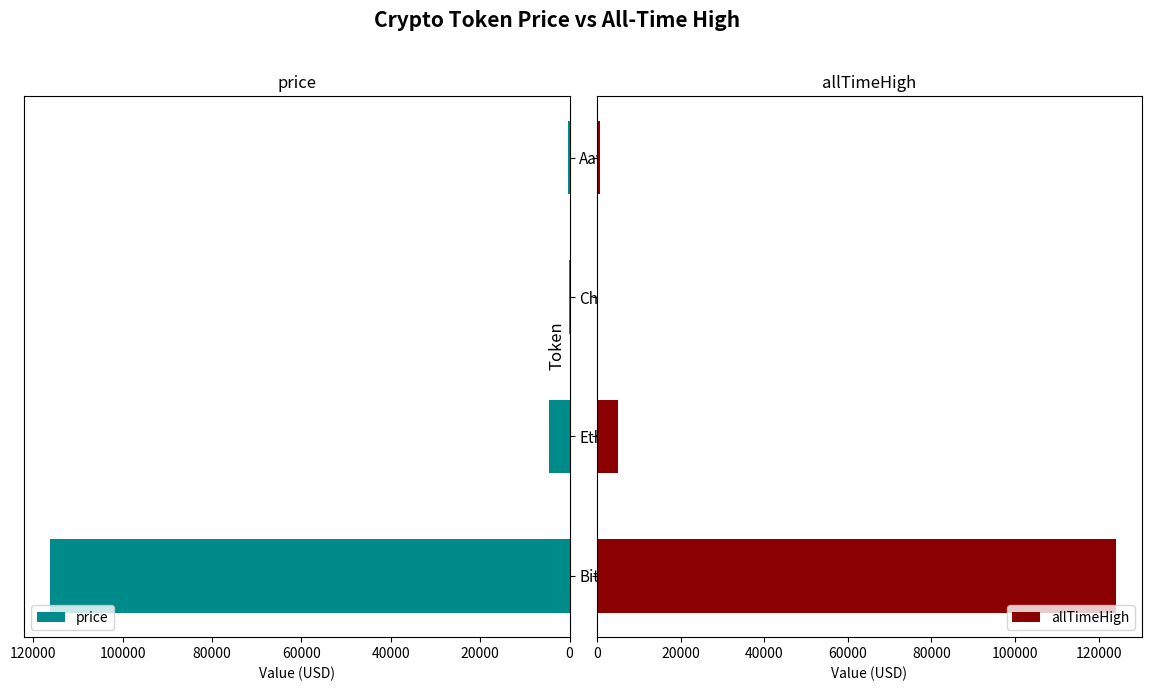

Count the number of data series in this chart.

2